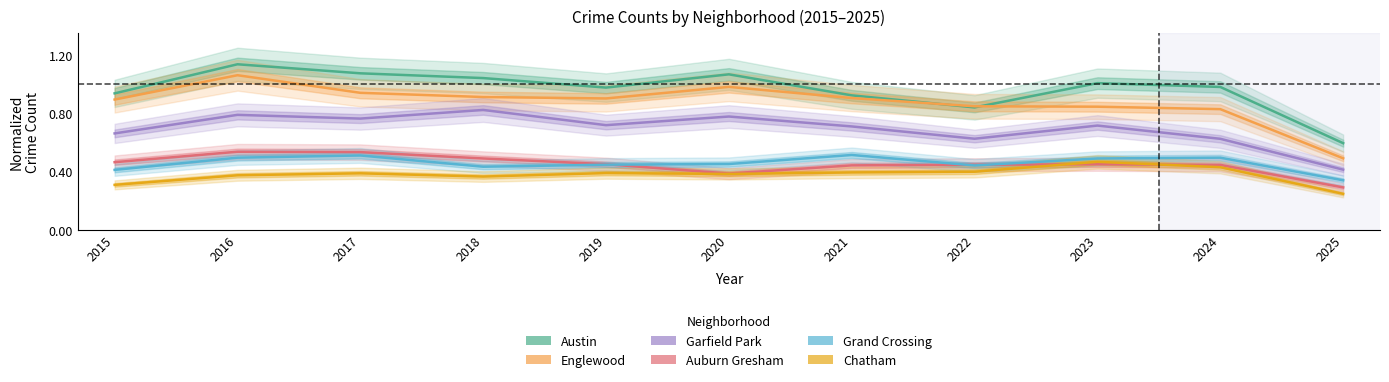

How many lines are shown in the chart?

6